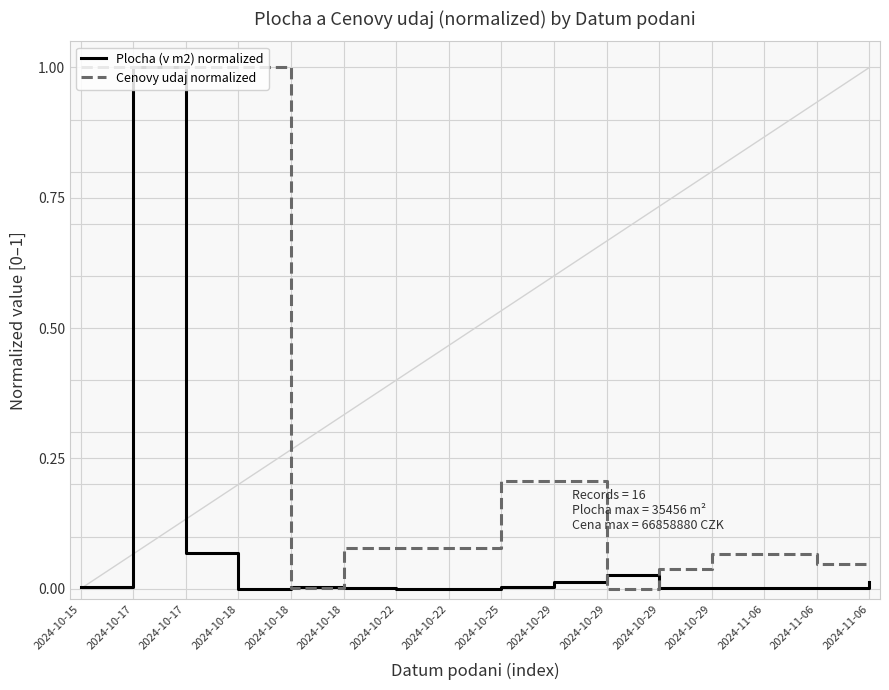

In Cenovy udaj normalized, how many points are lower than both neighbors (excluding endpoints)?

2